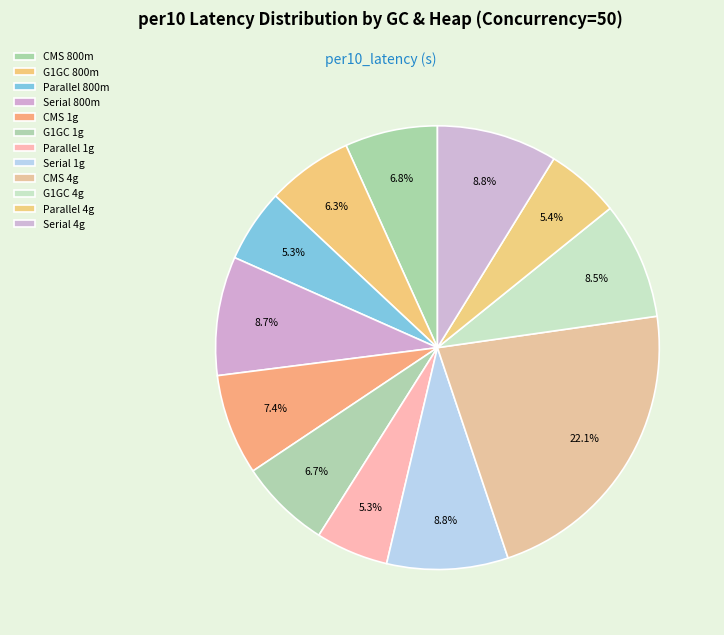

How many slices are in this pie chart?

12